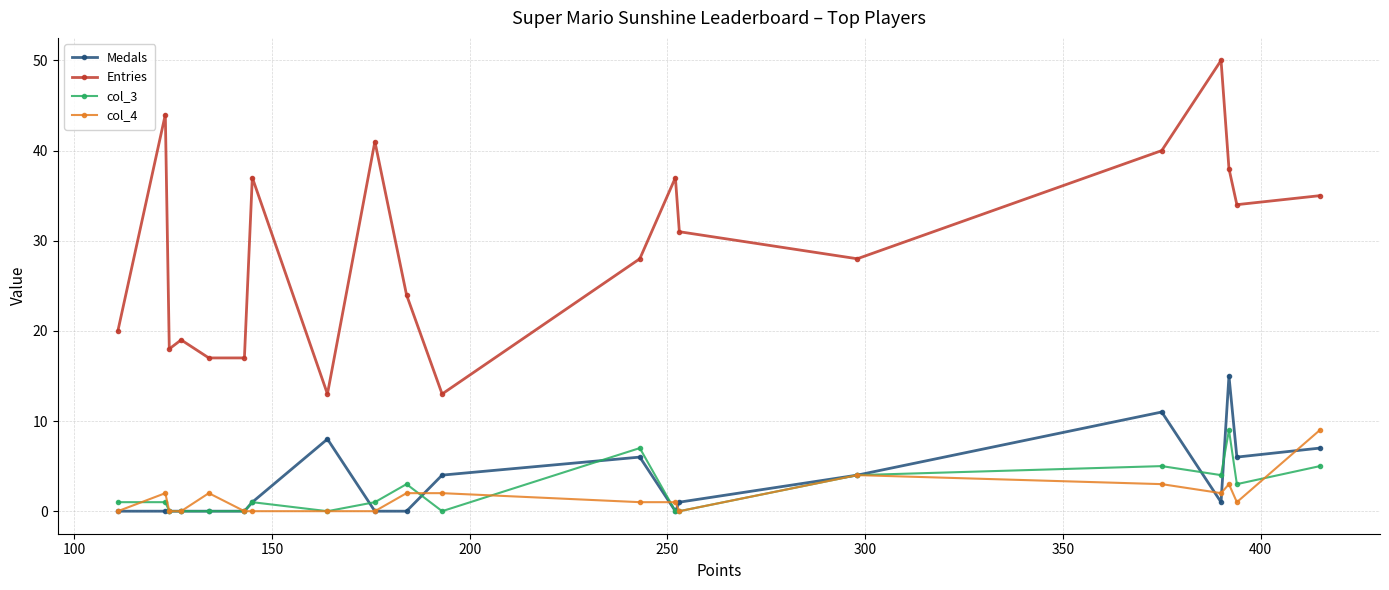

At how many categories does at least one series exceed 5?

20